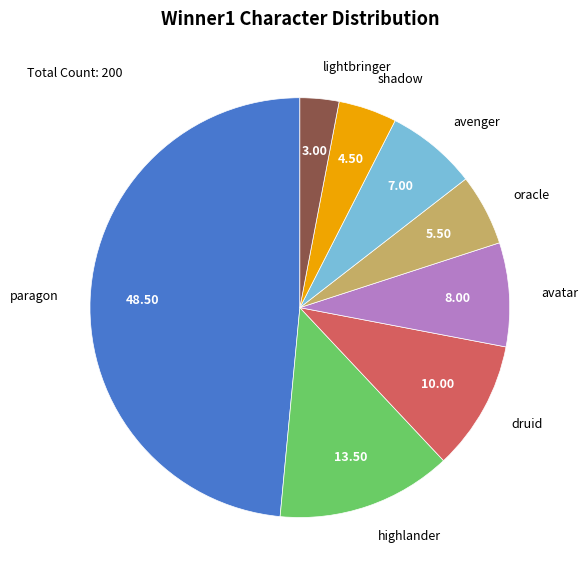

How many slices are in this pie chart?

8